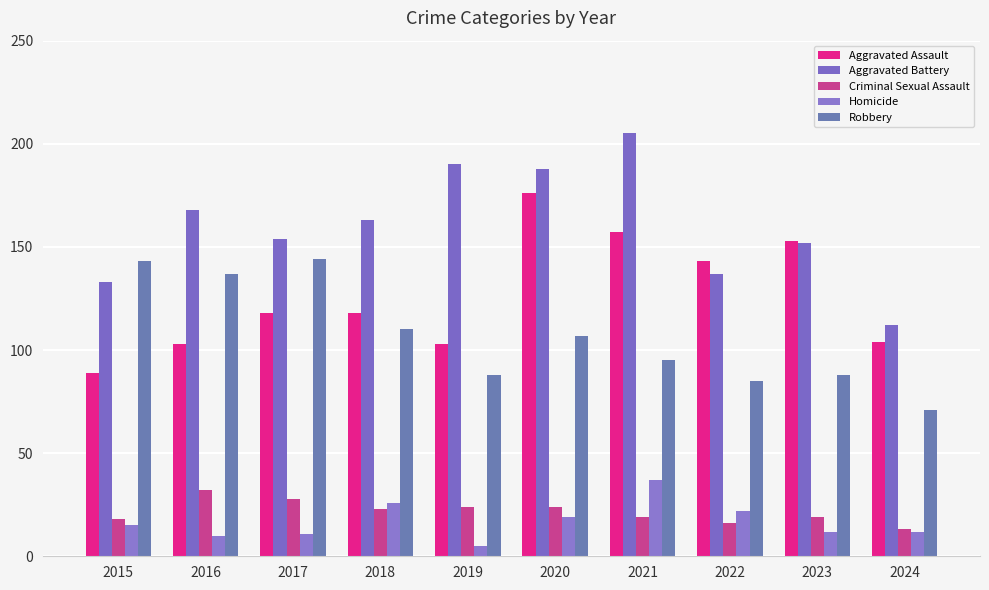

At 2023, list the series in order from largest to smallest.

Aggravated Assault, Aggravated Battery, Robbery, Criminal Sexual Assault, Homicide